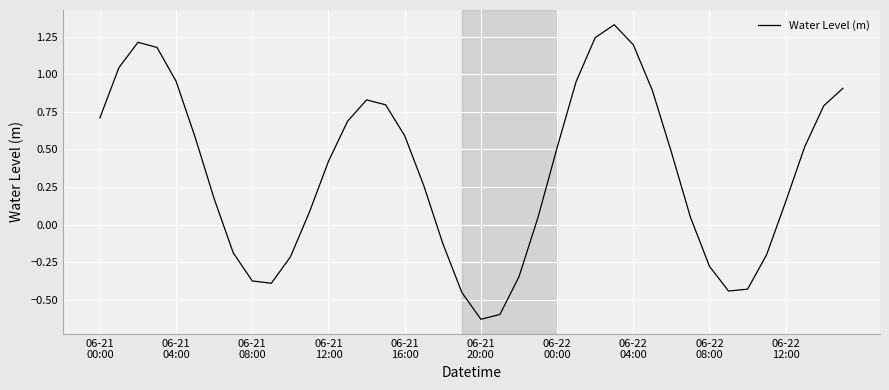

What is the difference between the maximum and minimum values?

2.0